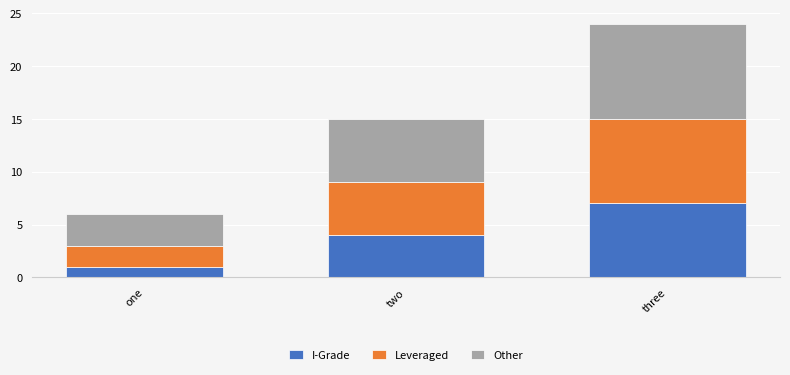

Reading right to left, transcribe the values for I-Grade.

7	4	1